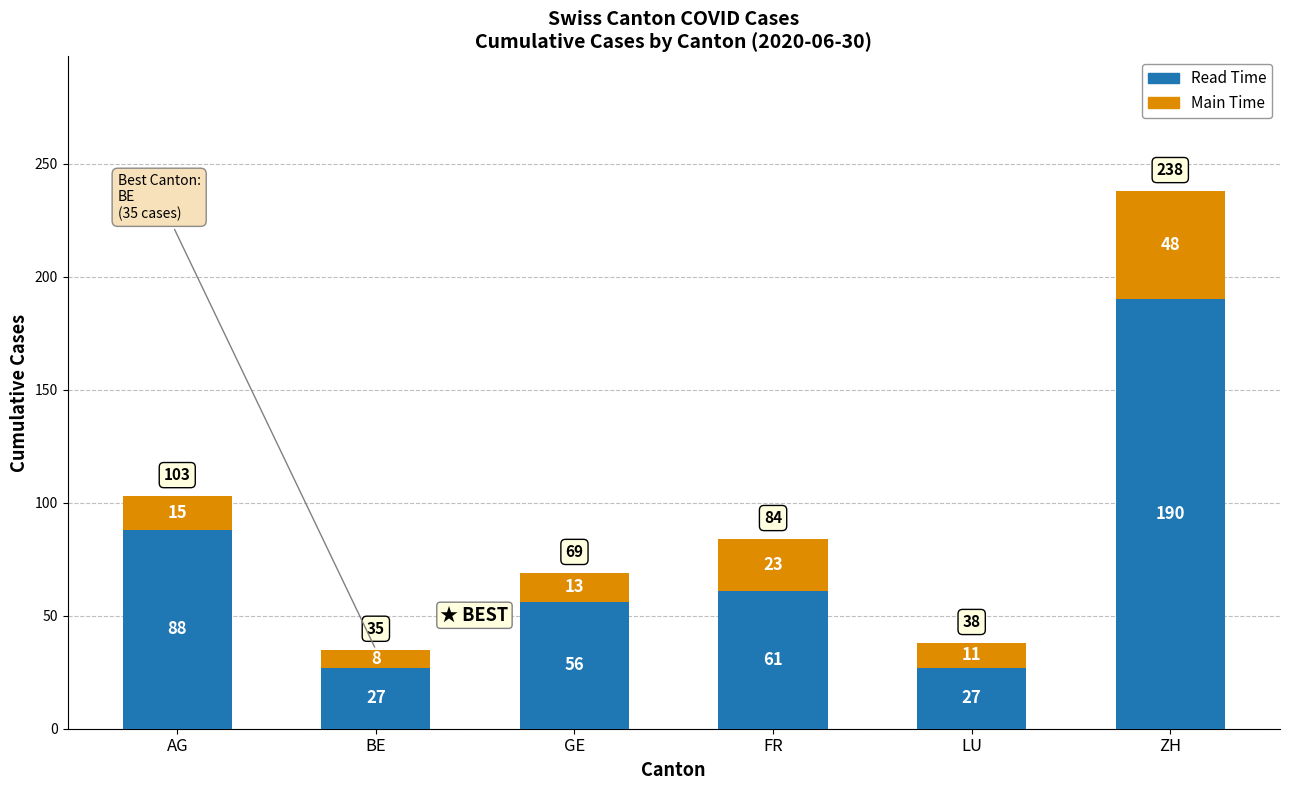

Is it true that Read Time equals 190 at ZH?

True